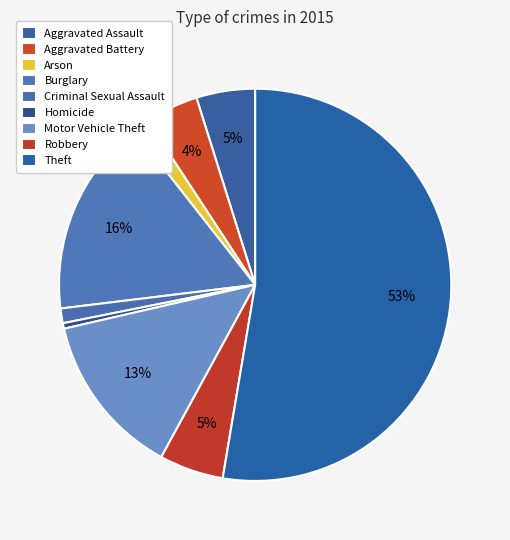

Do Criminal Sexual Assault and Homicide together represent more than half of the pie?

No